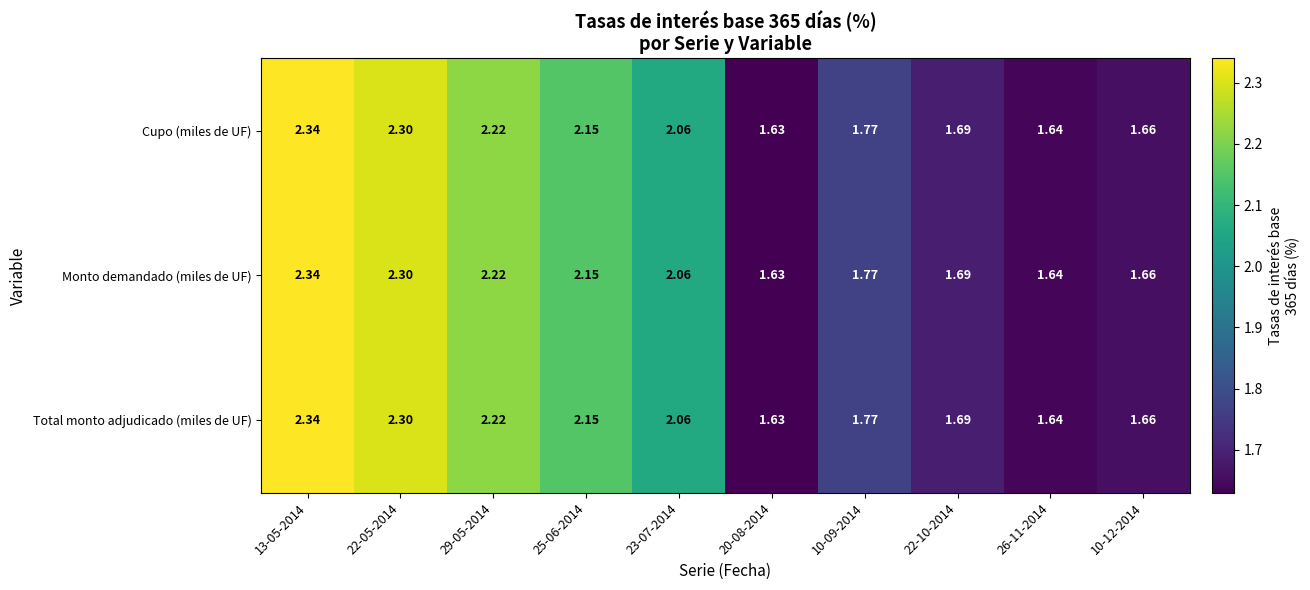

Is the value of Monto demandado (miles de UF) at 22-10-2014 greater than the value of Total monto adjudicado (miles de UF) at 13-05-2014?

No